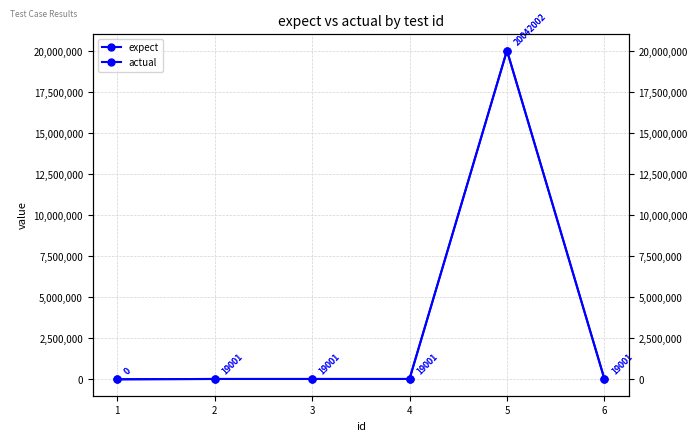

True or false: expect and actual intersect in this chart.

False